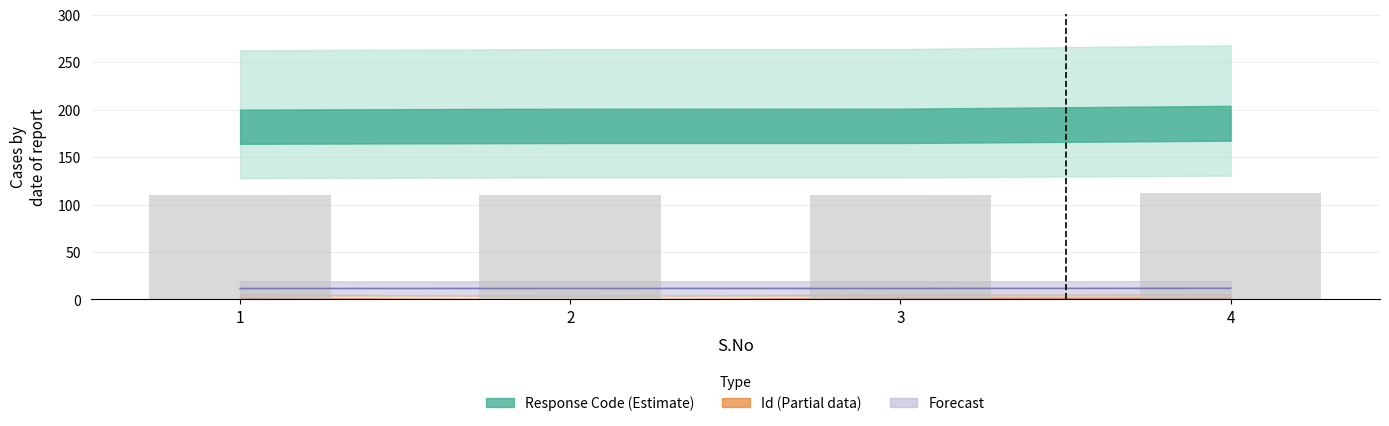

How many bars are there in total?

4